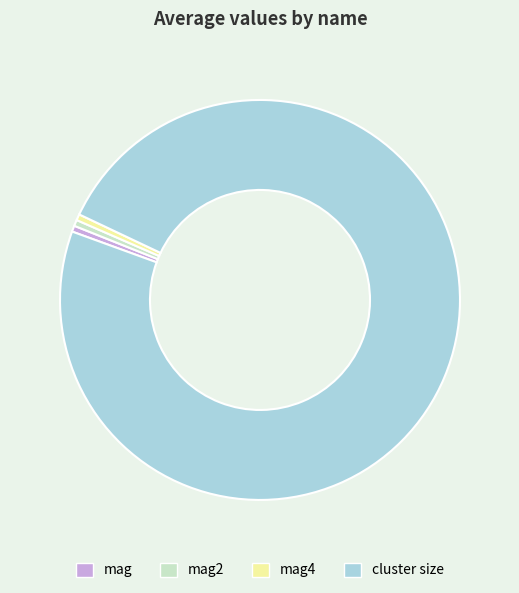

What is the largest slice in the pie chart?

cluster size